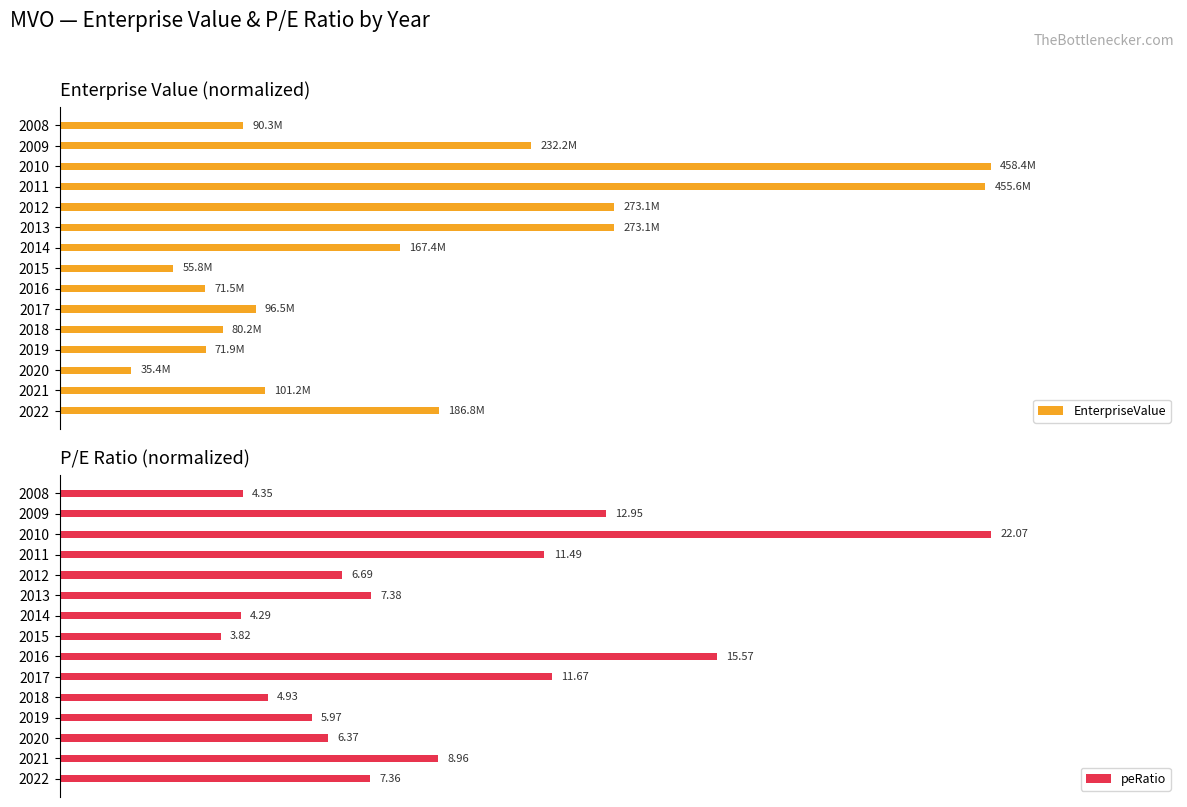

How many groups of bars are there?

15